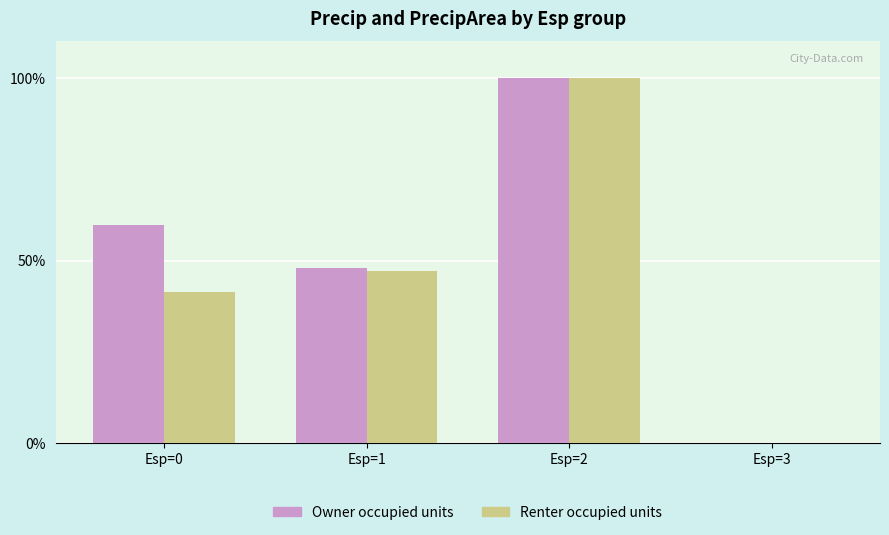

Which category has the highest value across all series?

Esp=2